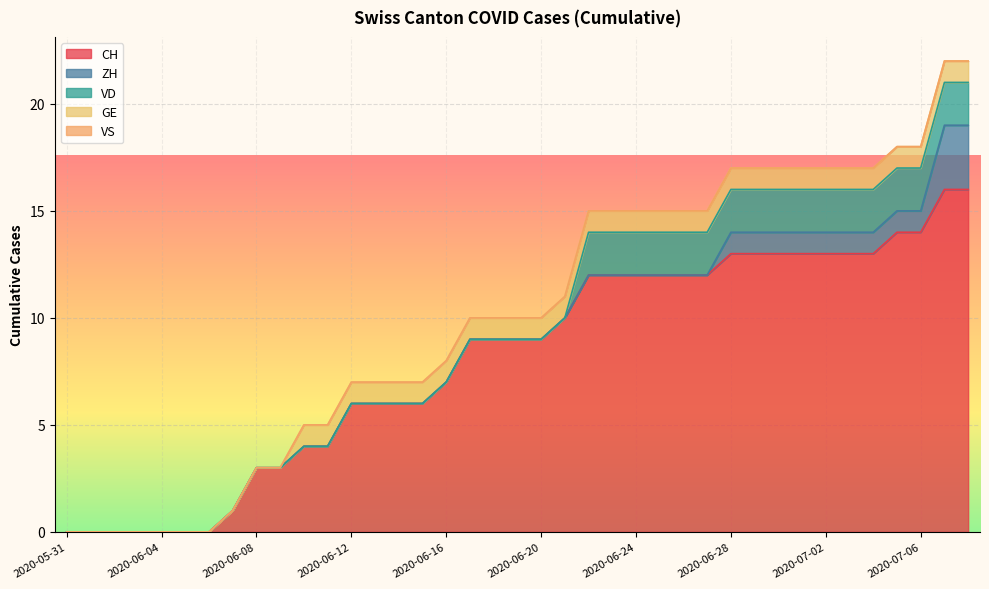

At which label does CH first exceed 9?

2020-06-21